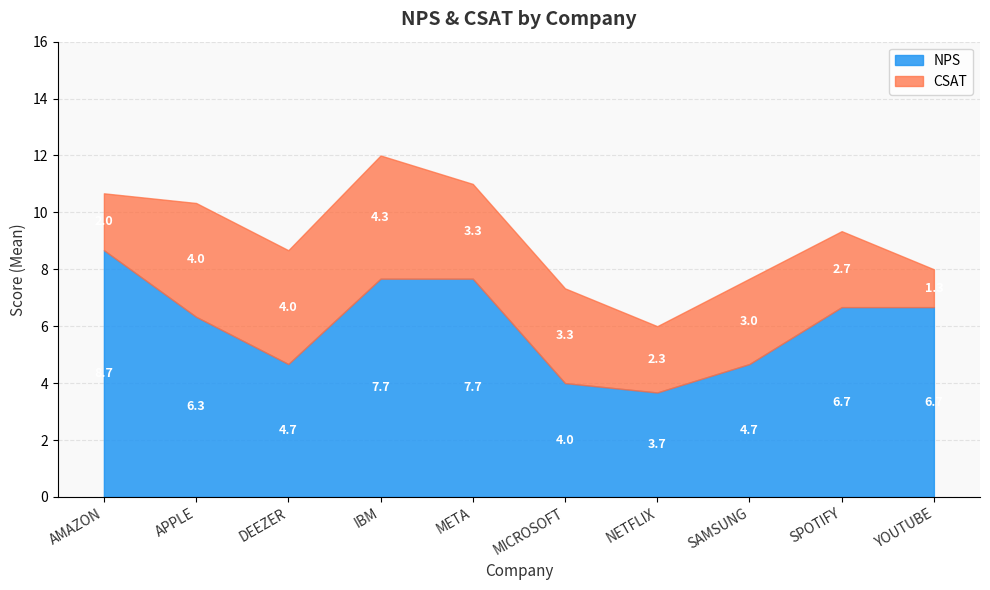

What is the spread (max minus min) of values at NETFLIX?

1.3